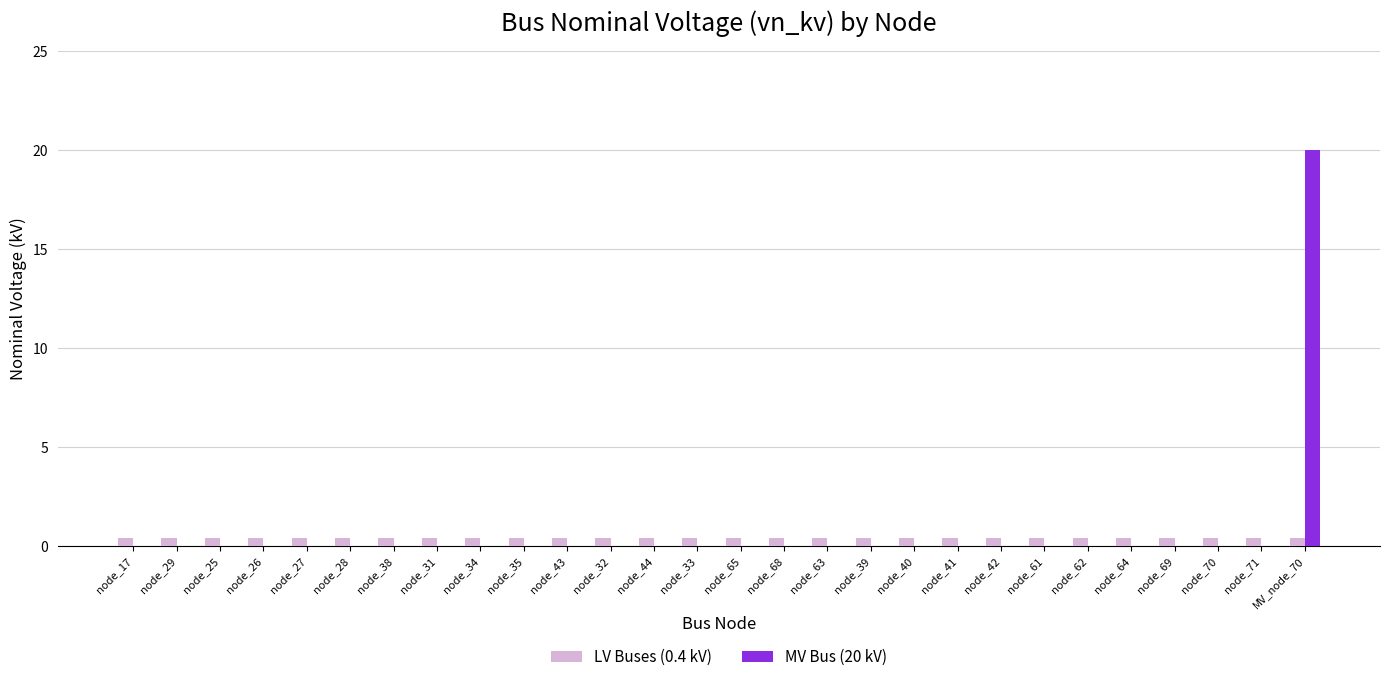

How many categories are shown in the chart?

28